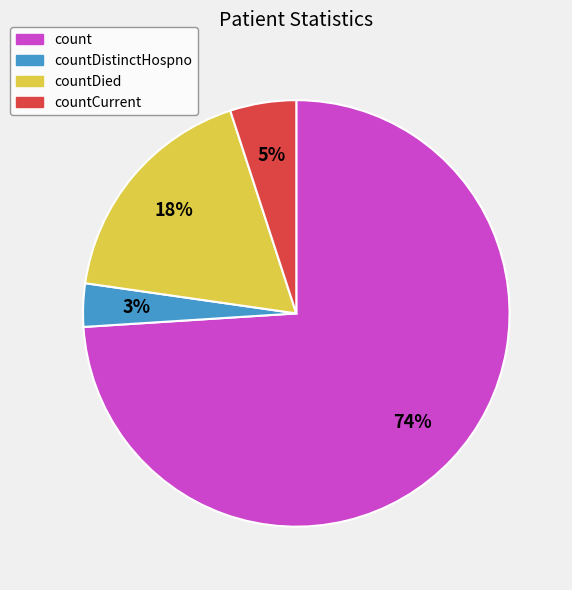

To the nearest percent, what is the average slice percentage?

25%